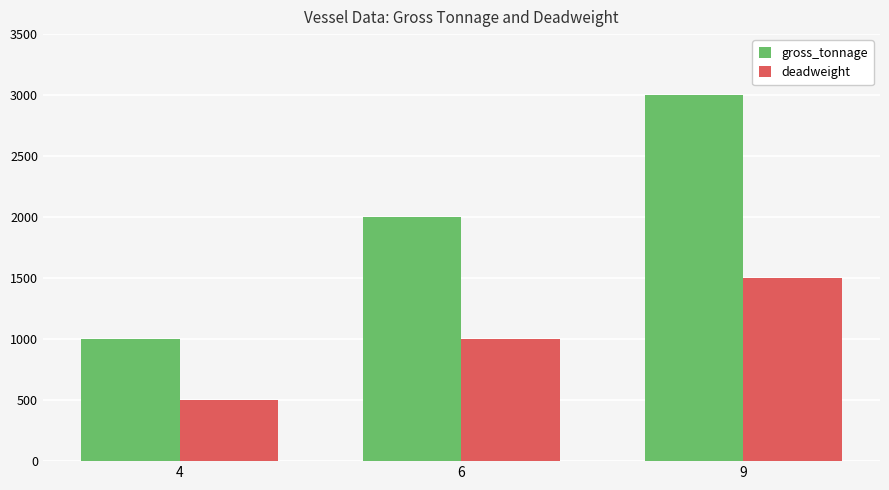

What are all the series names shown in the legend?

gross_tonnage, deadweight